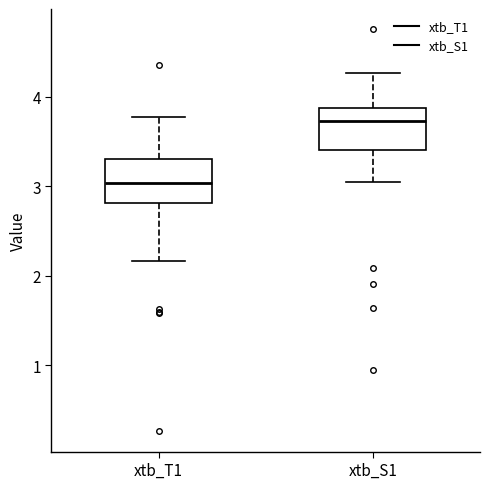

Which box's median line is the highest?

xtb_S1